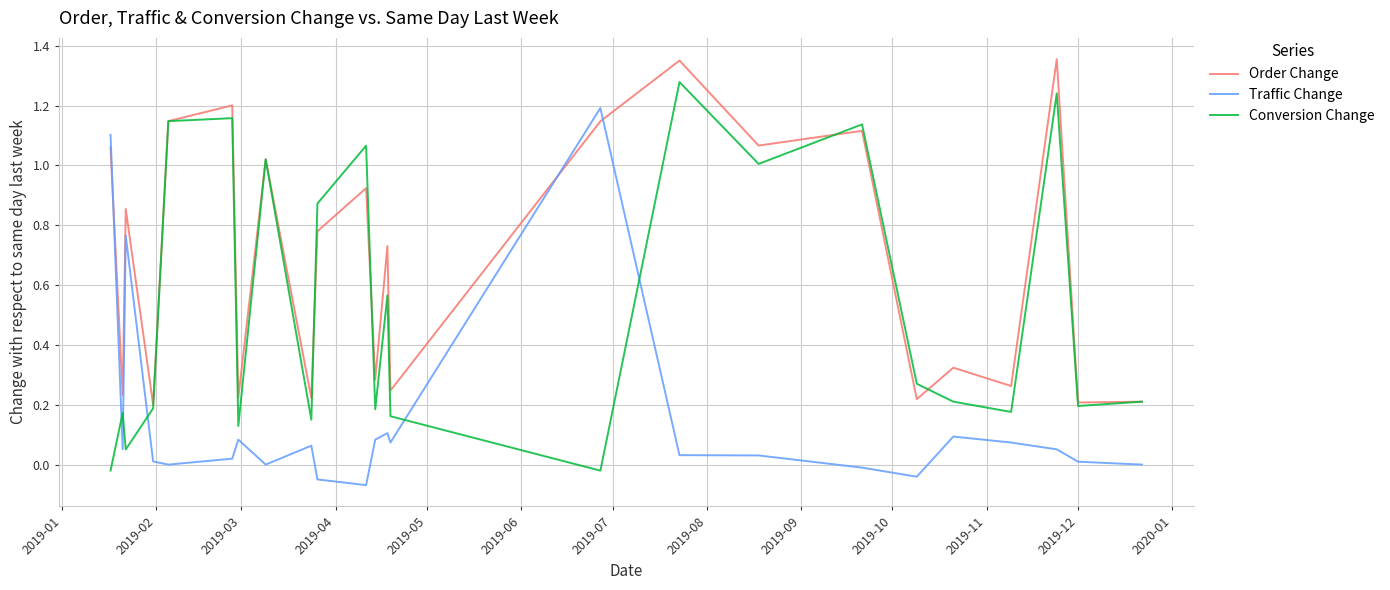

Rank the series by their average value, from highest to lowest.

Order Change, Conversion Change, Traffic Change